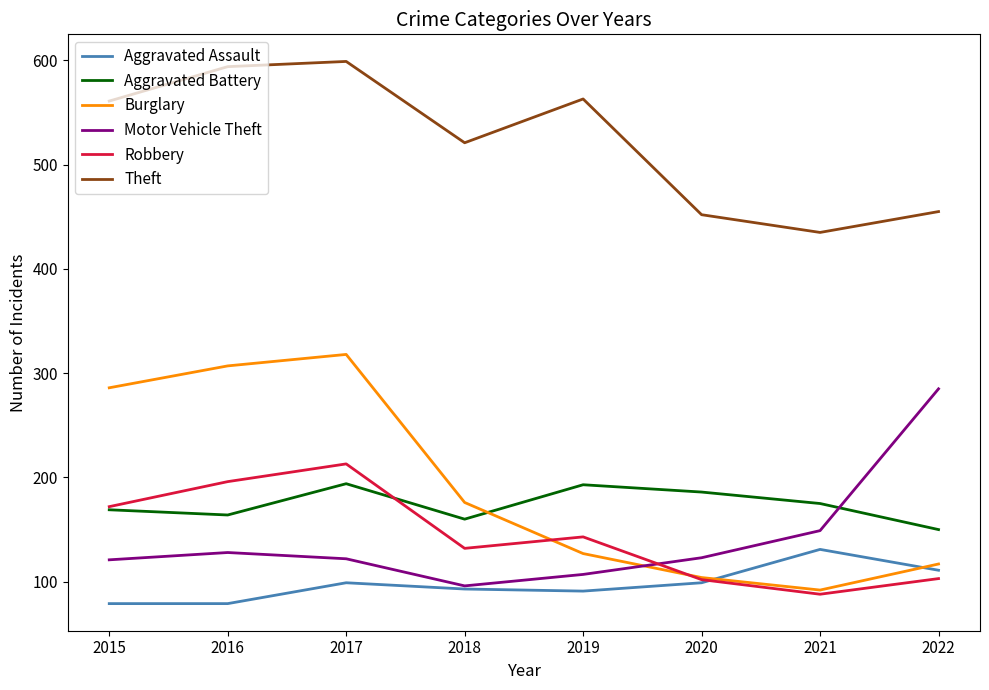

What is the approximate value of Motor Vehicle Theft at 2022, to the nearest 50?

300